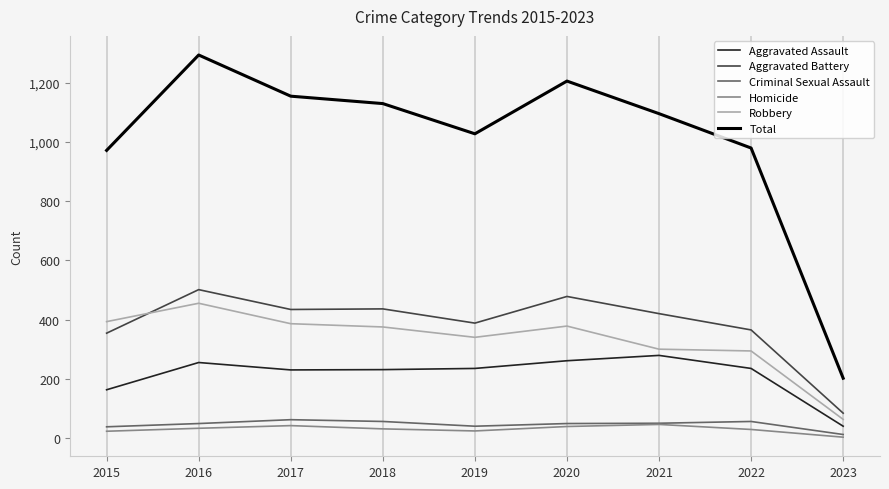

Is the value of Criminal Sexual Assault at 2023 greater than the value of Total at 2023?

No